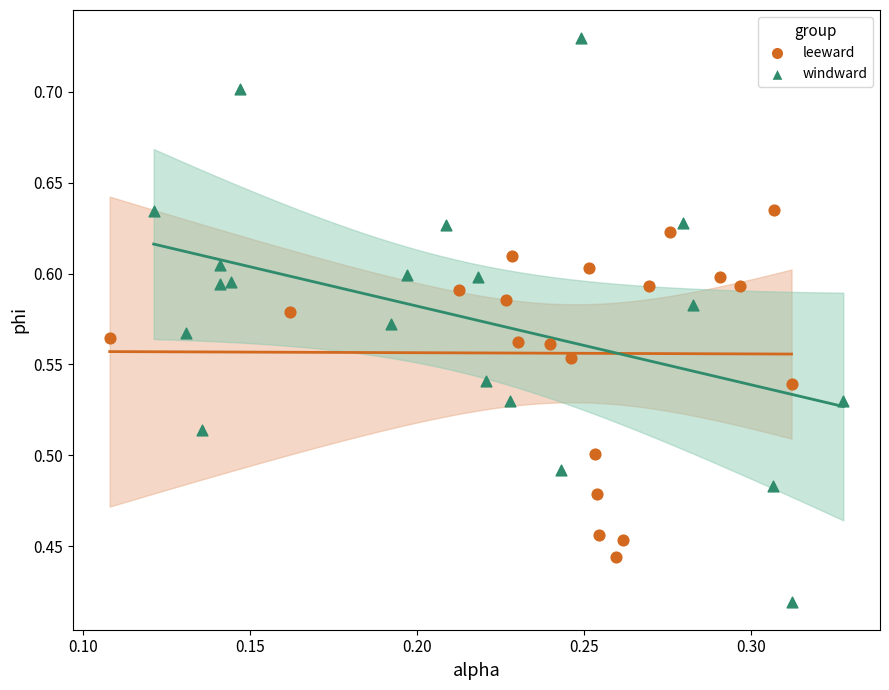

Which series has the largest Y range (max minus min)?

windward